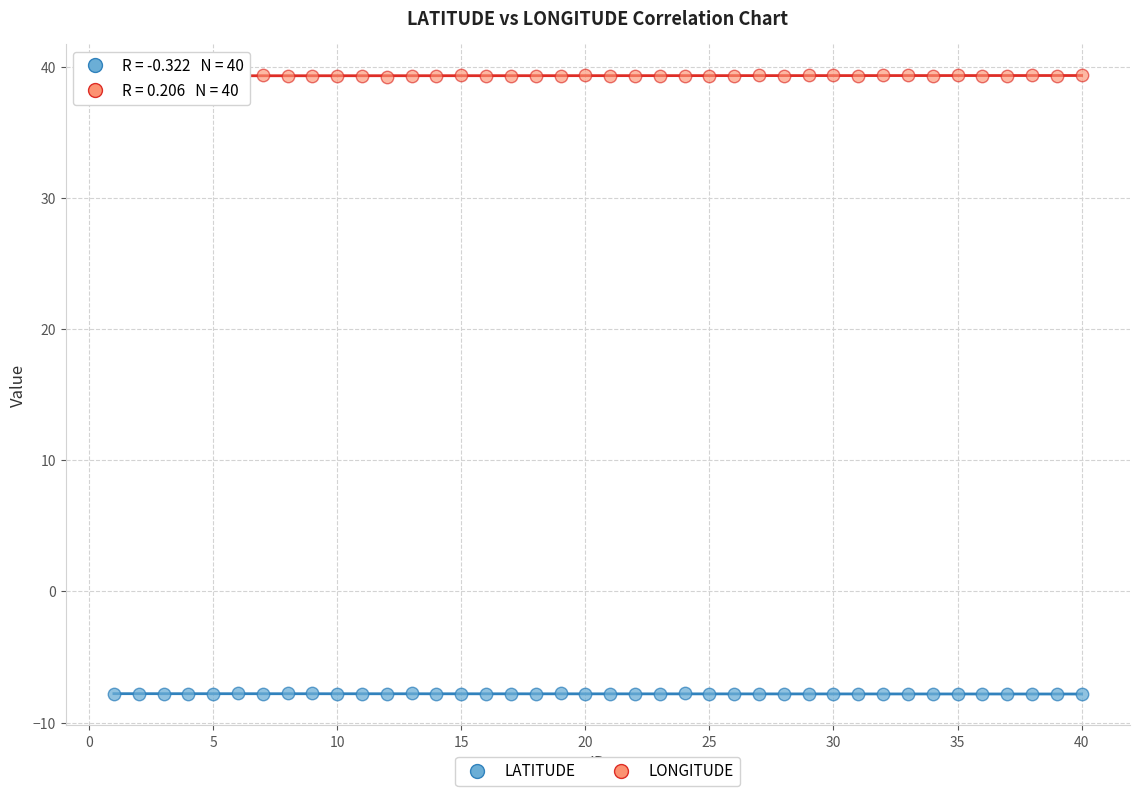

What are all the series names shown in the legend?

LATITUDE, LONGITUDE